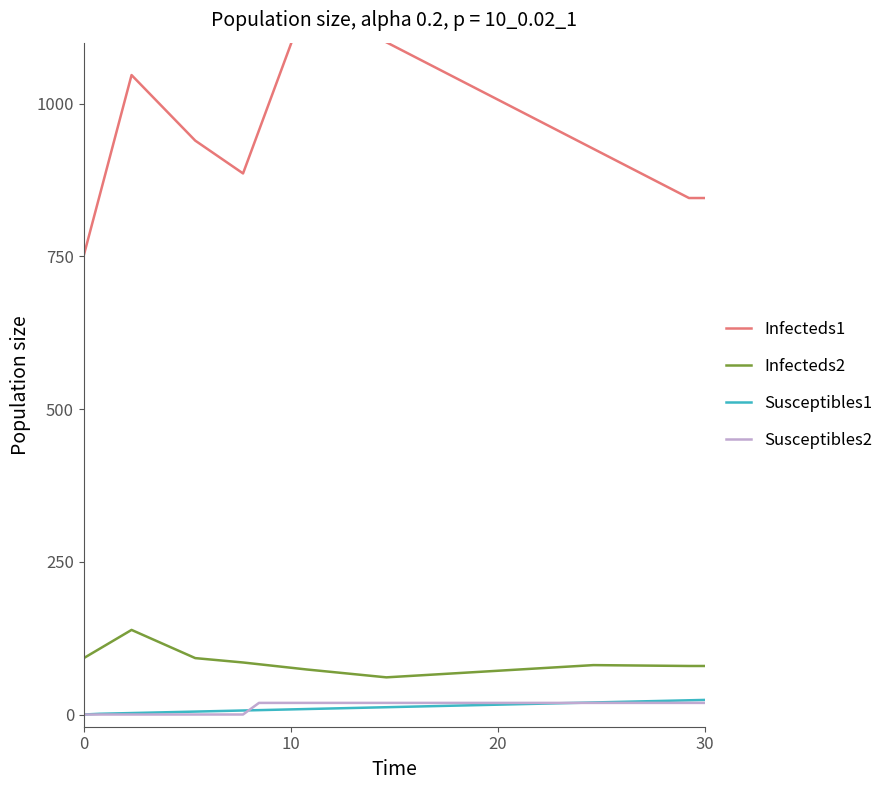

True or false: Infecteds2 and Susceptibles2 cross at least once.

False